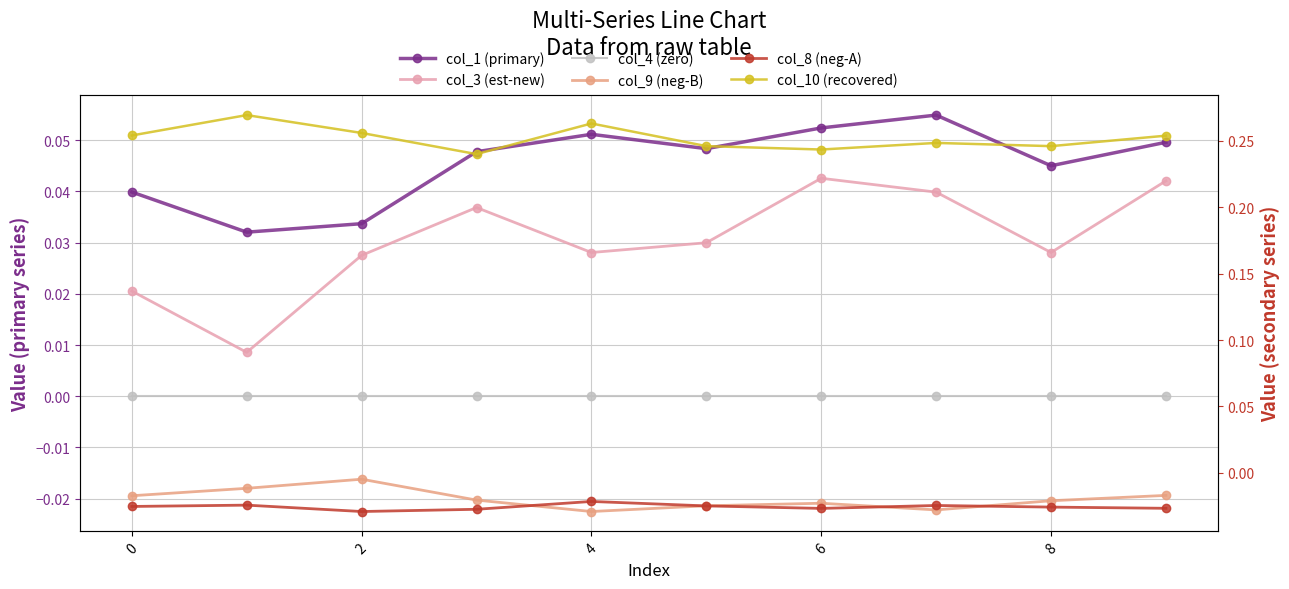

Reading left to right, list all the values displayed in this chart.

col_1 (primary): 0.0	0.0	0.0	0.0	0.1	0.0	0.1	0.1	0.0	0.0
col_3 (est-new): 0.0	0.0	0.0	0.0	0.0	0.0	0.0	0.0	0.0	0.0
col_4 (zero): 0.0	0.0	0.0	0.0	0.0	0.0	0.0	0.0	0.0	0.0
col_9 (neg-B): -0.0	-0.0	-0.0	-0.0	-0.0	-0.0	-0.0	-0.0	-0.0	-0.0
col_8 (neg-A): -0.0	-0.0	-0.0	-0.0	-0.0	-0.0	-0.0	-0.0	-0.0	-0.0
col_10 (recovered): 0.3	0.3	0.3	0.2	0.3	0.2	0.2	0.2	0.2	0.3